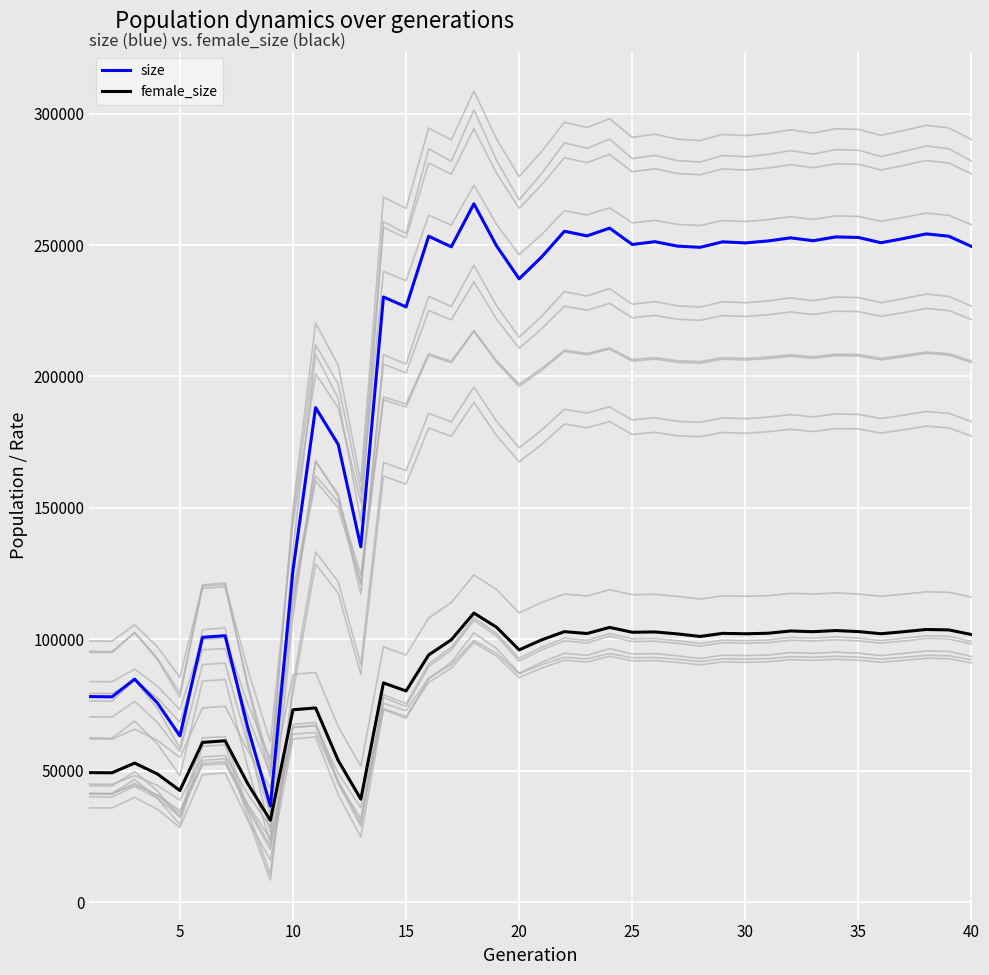

What is the maximum value for size?

265675